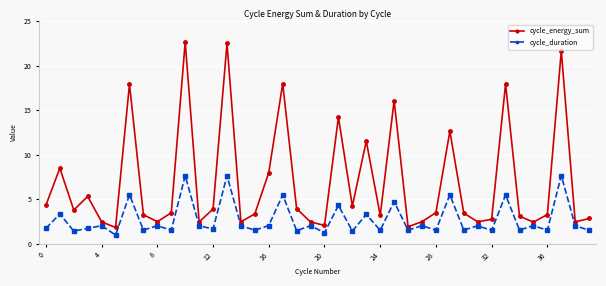

What is the average value of the cycle_energy_sum series?

6.9